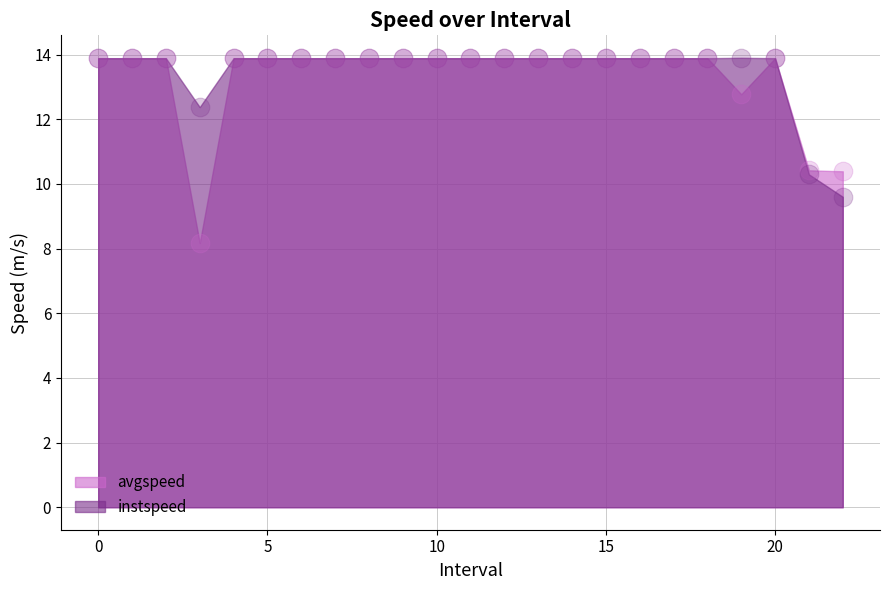

At how many categories does at least one series exceed 9?

23